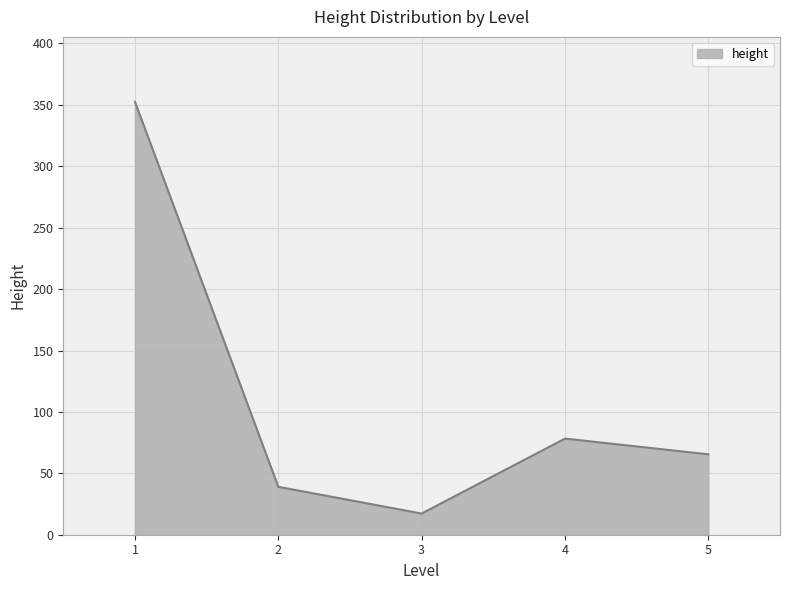

How many lines are shown in the chart?

1